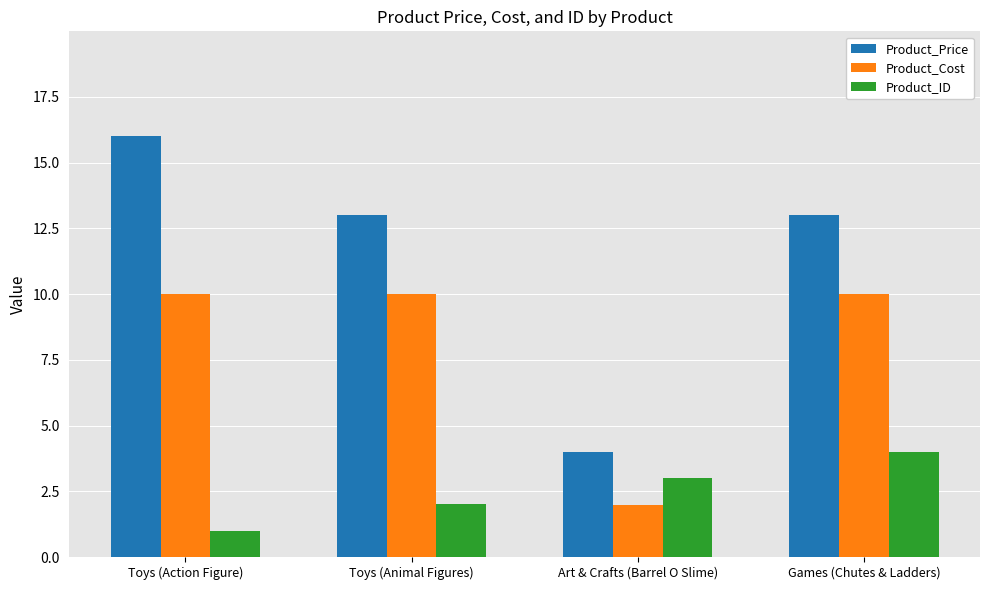

Is it true that Product_Cost equals 10.0 at Toys (Action Figure)?

True